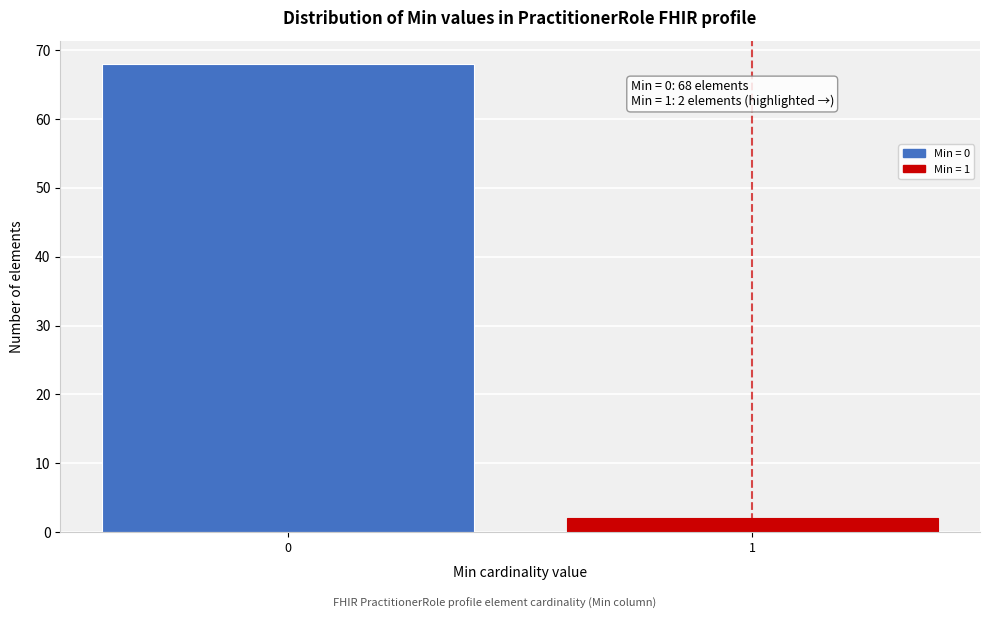

Reading left to right, what are all the values shown in this chart?

68	2